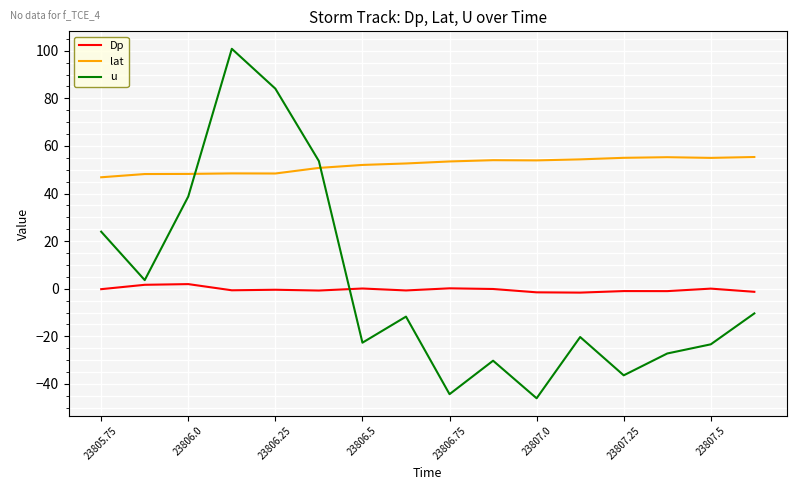

After their last crossing, which series has the higher values: lat or u?

lat